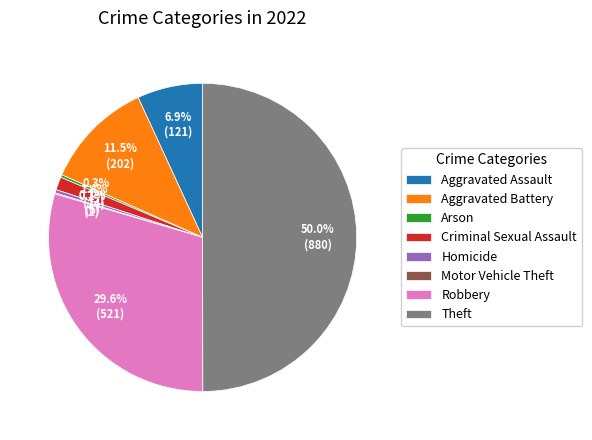

Do Arson and Criminal Sexual Assault together represent more than half of the pie?

No